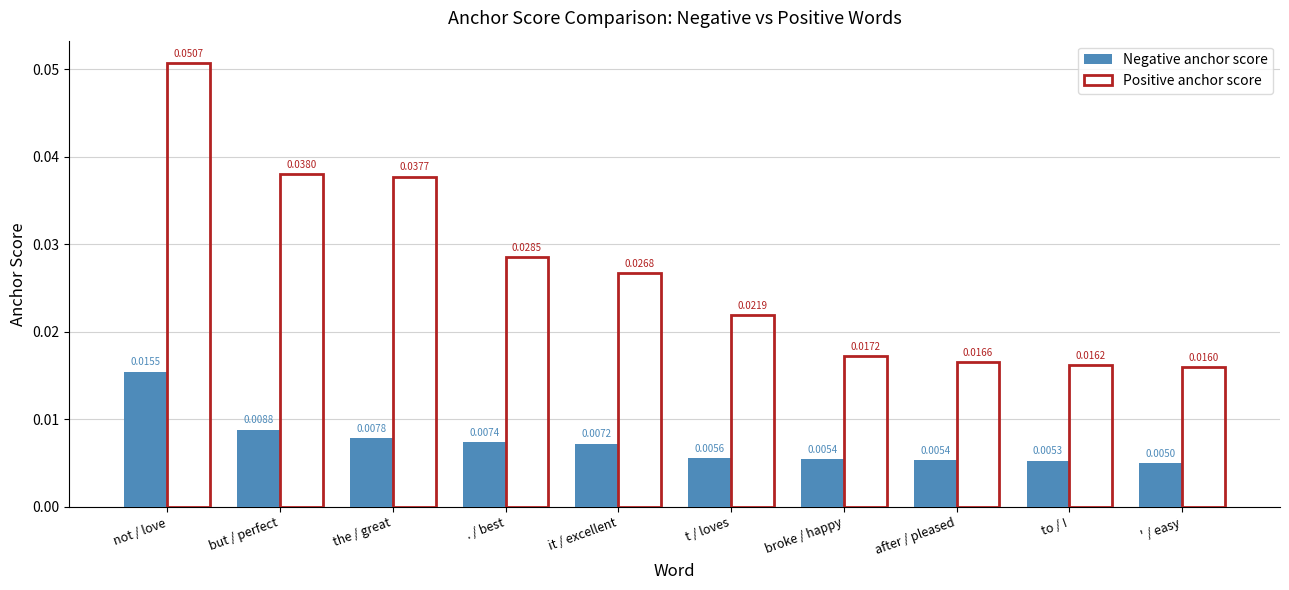

At which category is the sum across all series the highest?

not / love